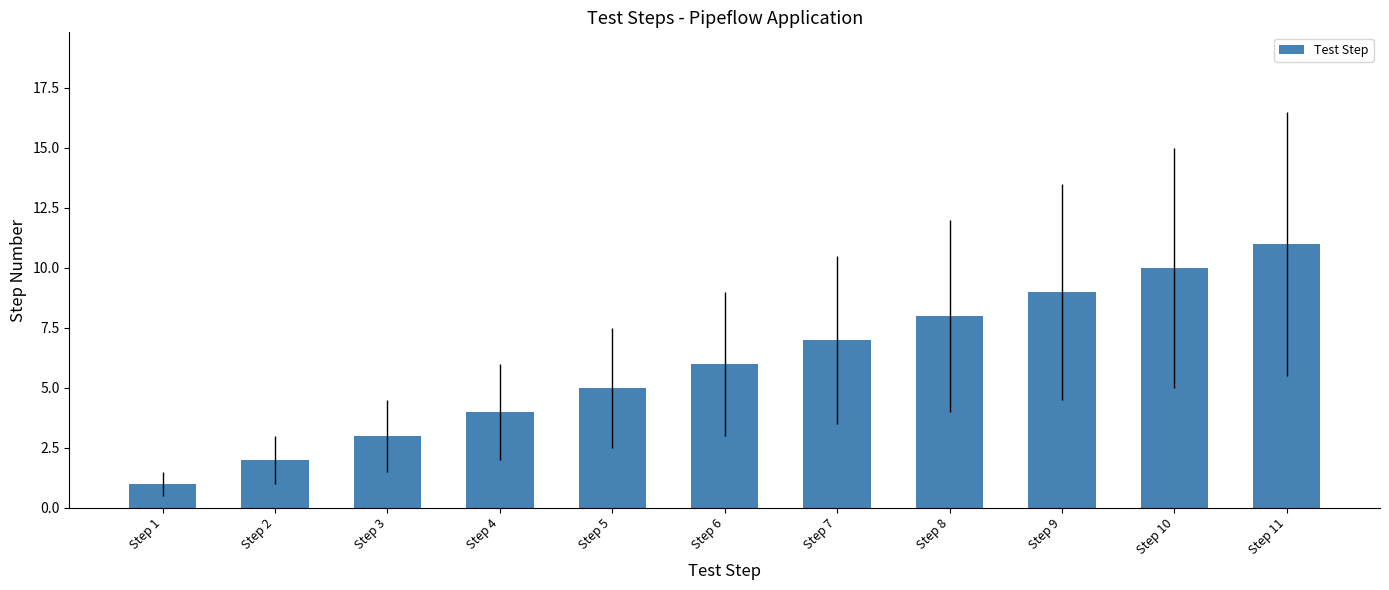

Reading right to left, what are all the values shown in this chart?

11	10	9	8	7	6	5	4	3	2	1